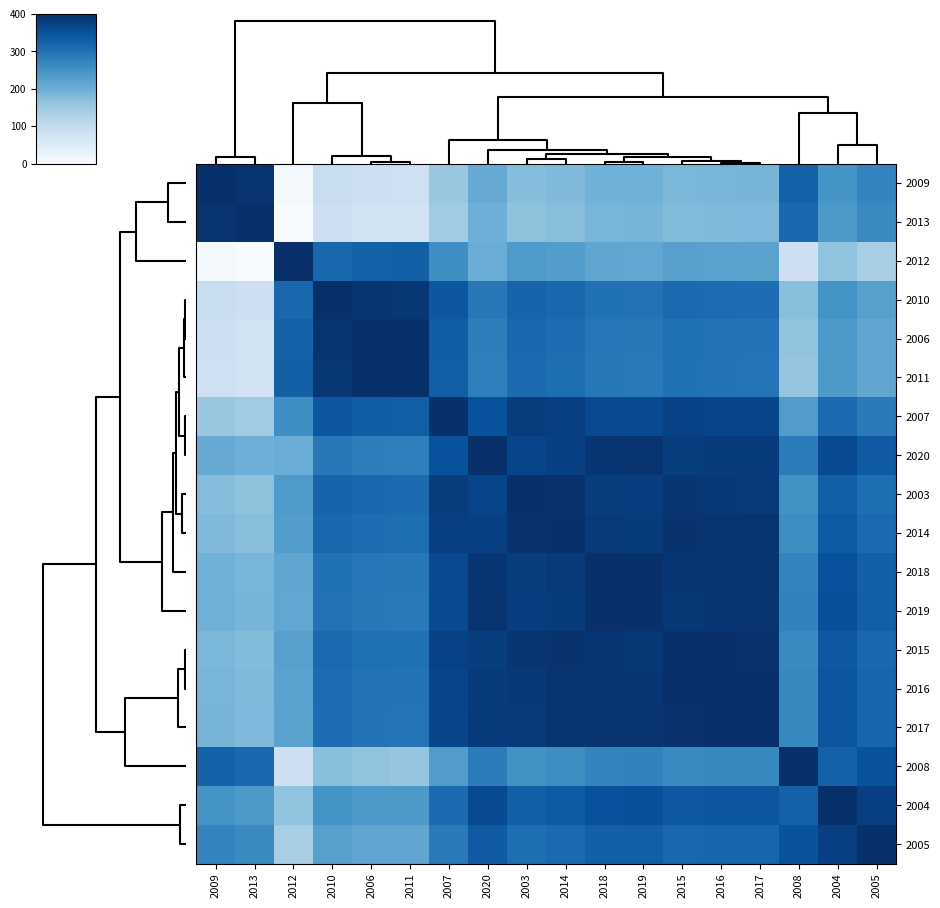

At how many categories does at least one series exceed 64?

18